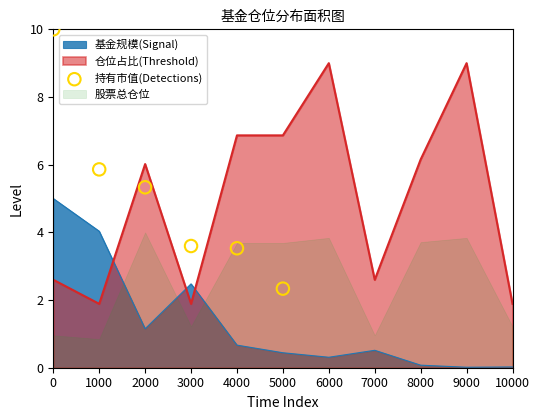

True or false: 基金规模(Signal) and 仓位占比(Threshold) intersect in this chart.

True